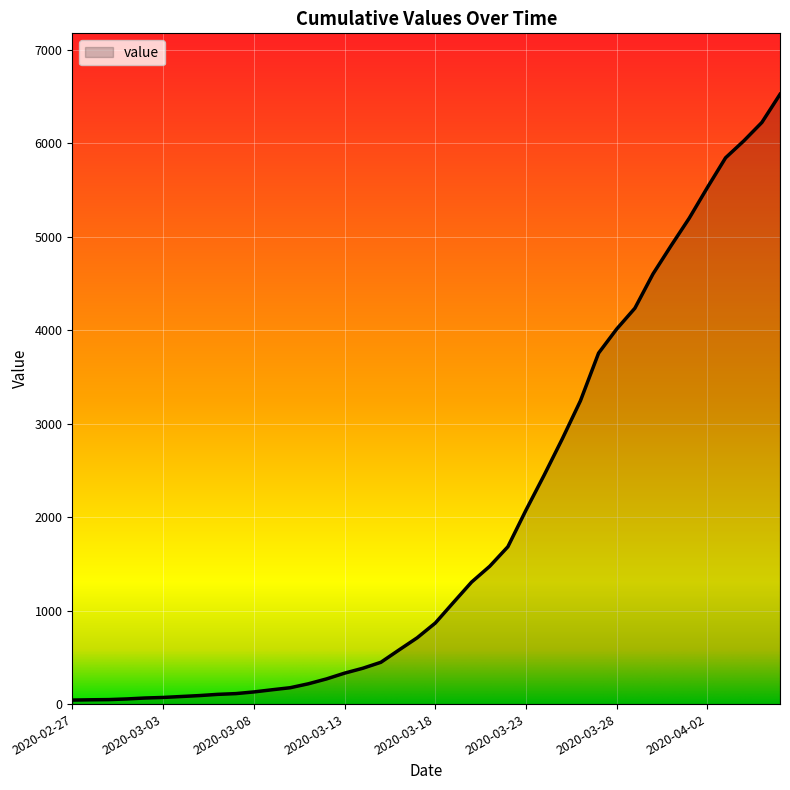

What is the difference between the maximum and minimum values?

6479